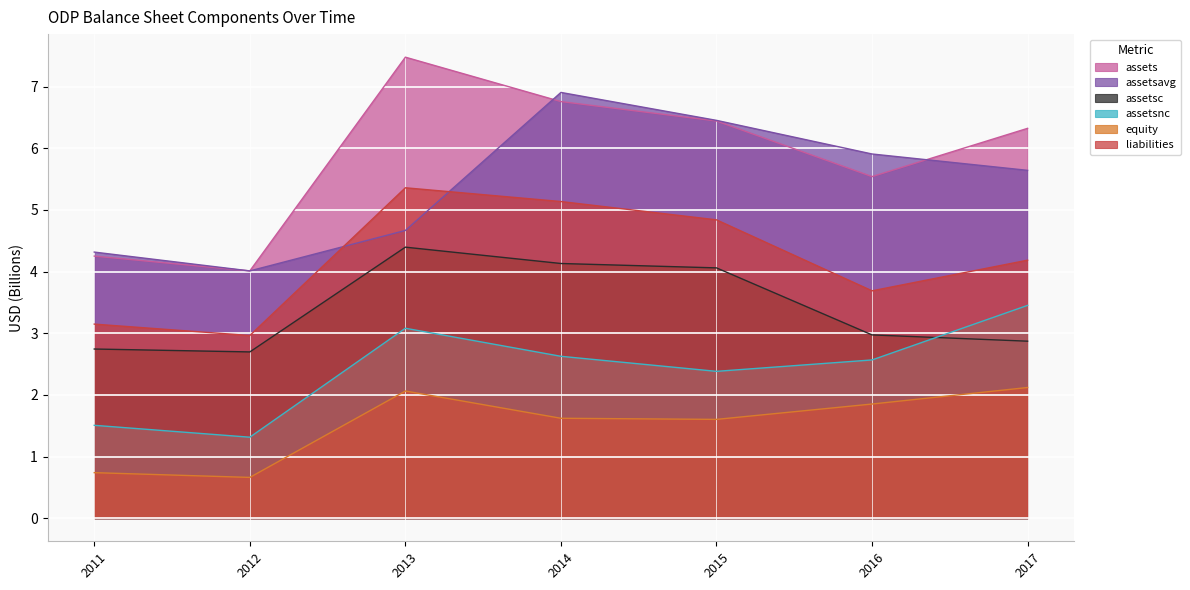

True or false: assetsc and equity cross at least once.

False